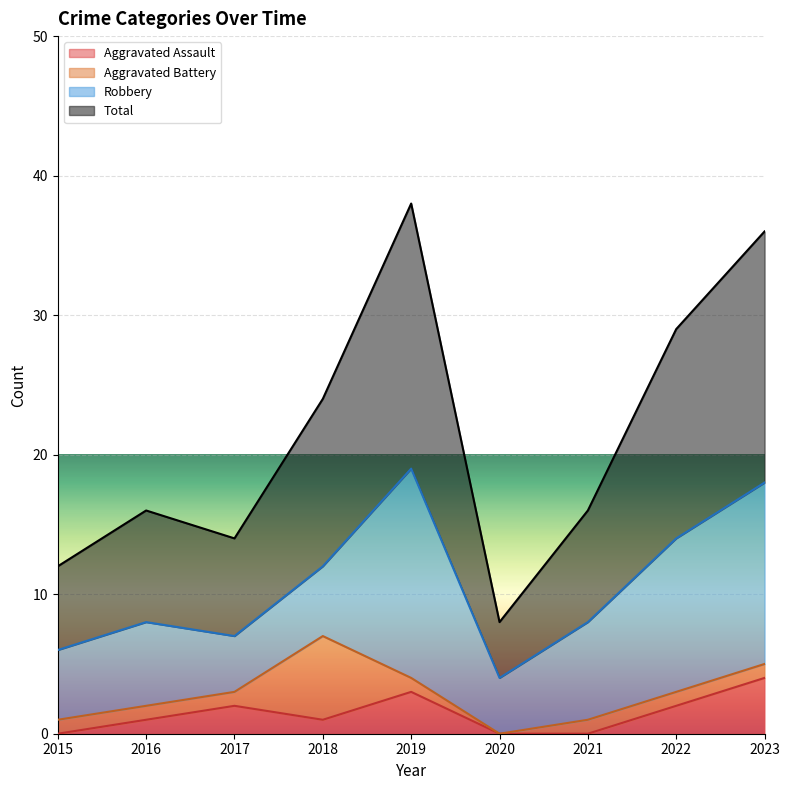

What is the maximum value for Aggravated Assault?

4